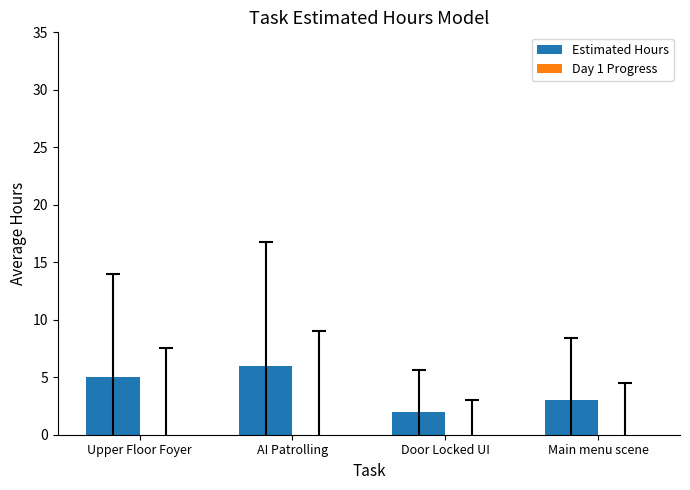

Is it true that the value at Upper Floor Foyer is 5?

True